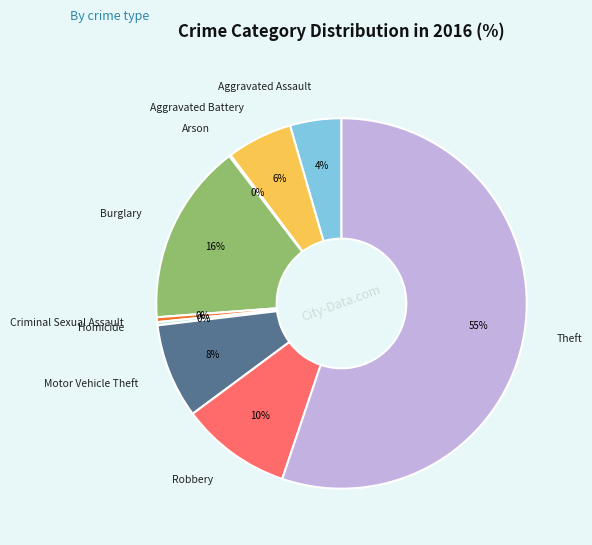

To the nearest percent, what is the average slice percentage?

11%